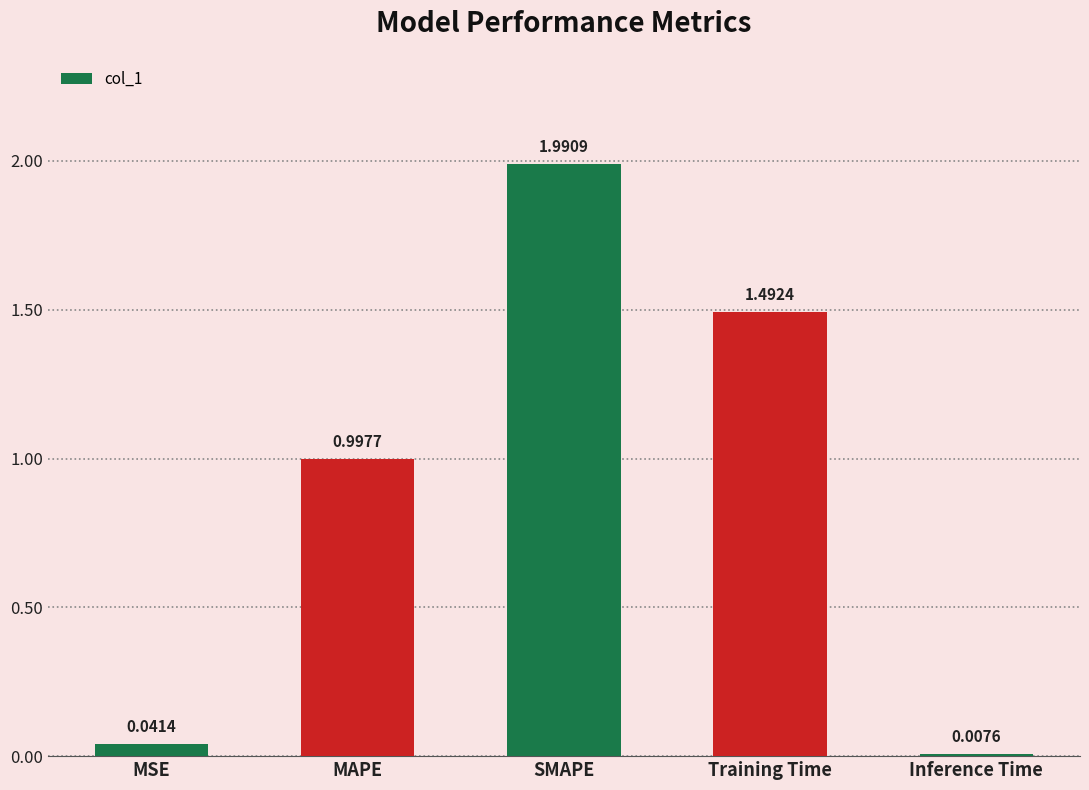

What is the label of the 4th bar from the right?

MAPE